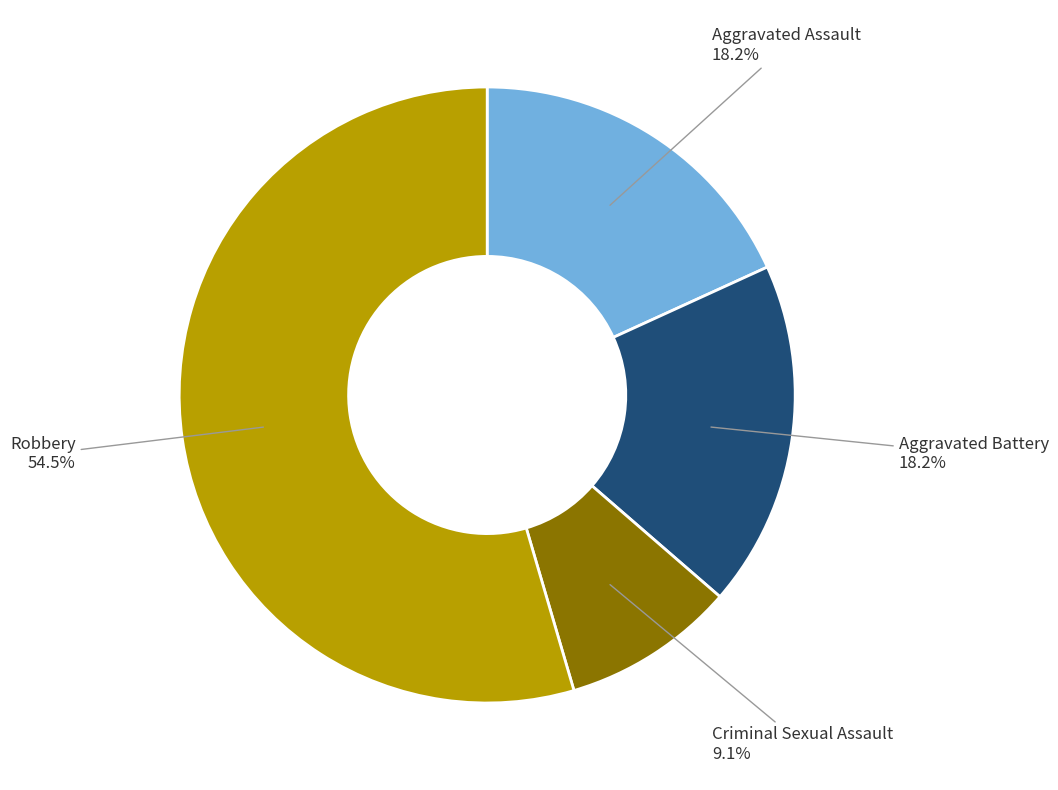

What is the smallest slice in the pie chart?

Criminal Sexual Assault